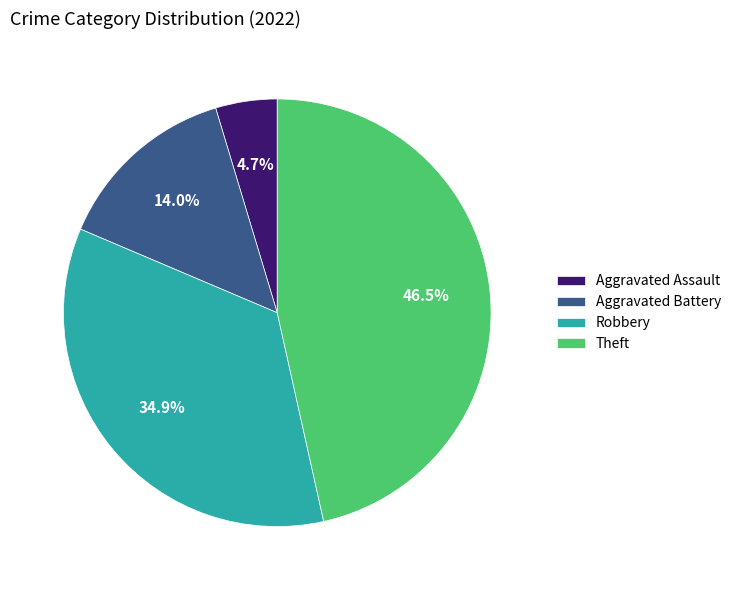

To the nearest percent, what is the difference between the Robbery and Aggravated Assault slice percentages?

30%